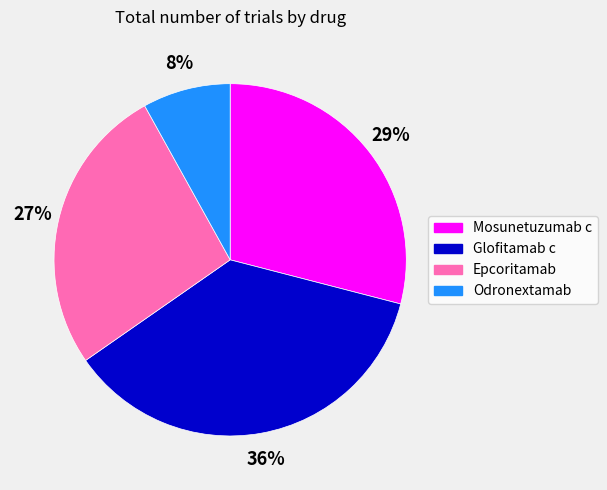

Between Odronextamab and Epcoritamab, which is larger?

Epcoritamab